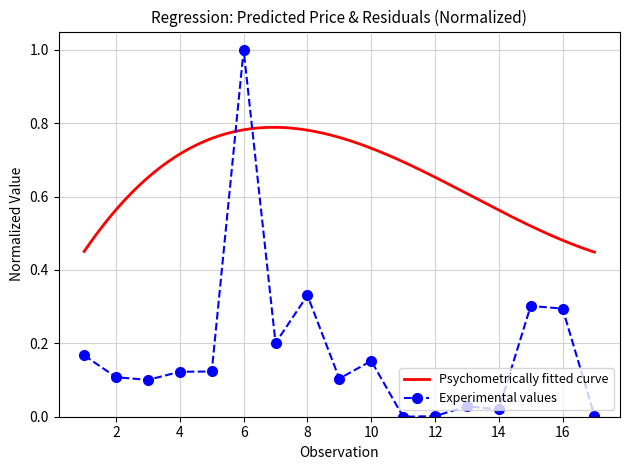

What is the difference between the maximum and minimum values?

1.0